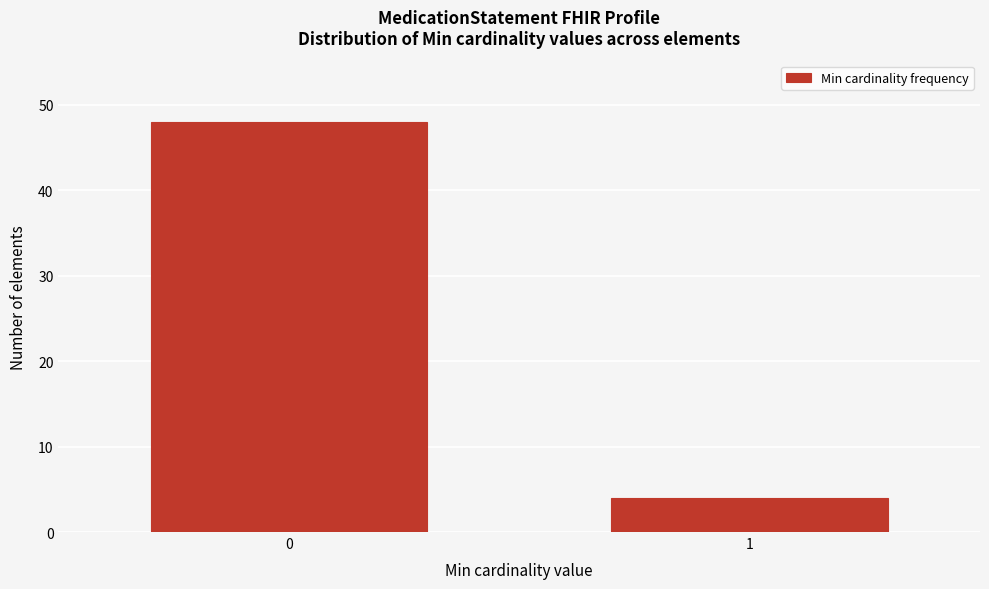

Reading left to right, what are all the values shown in this chart?

0=48	1=4